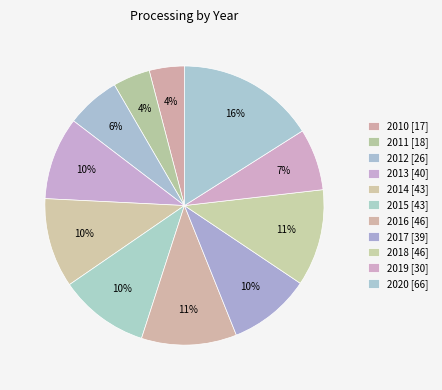

What is the total percentage of 2020 and 2013?

25.6%